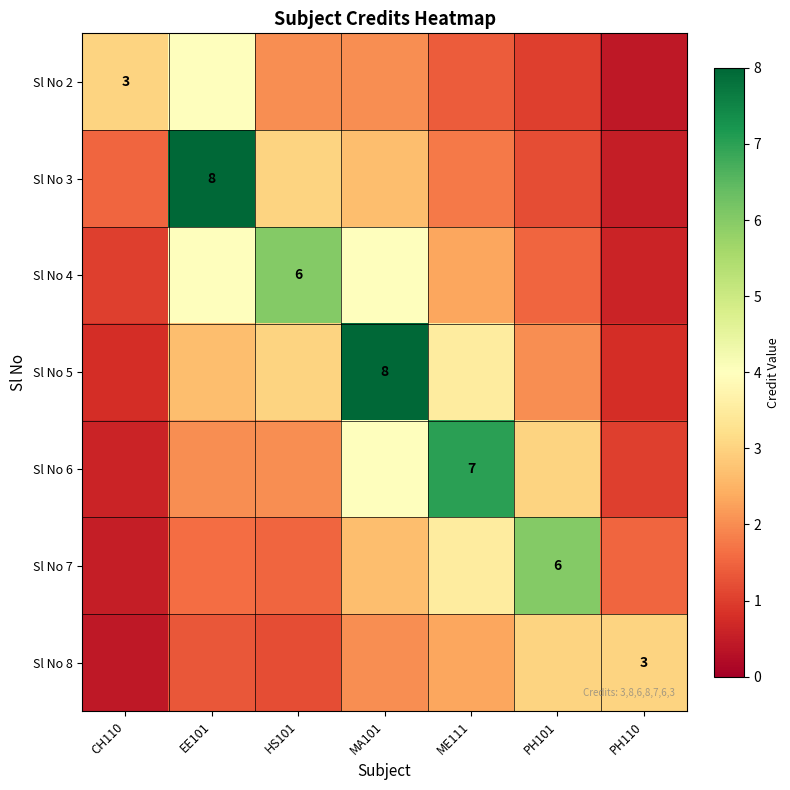

Is it true that Sl No 8 equals 2.3 at ME111?

True